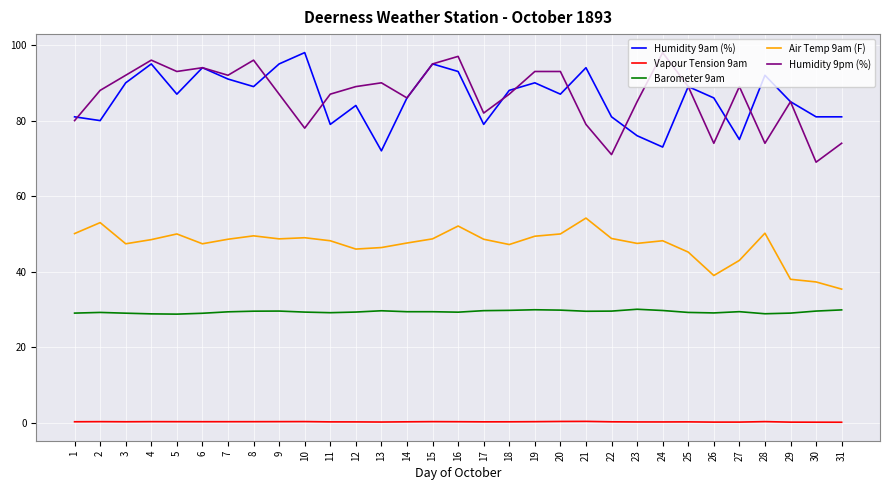

True or false: Air Temp 9am (F) and Humidity 9am (%) intersect in this chart.

False